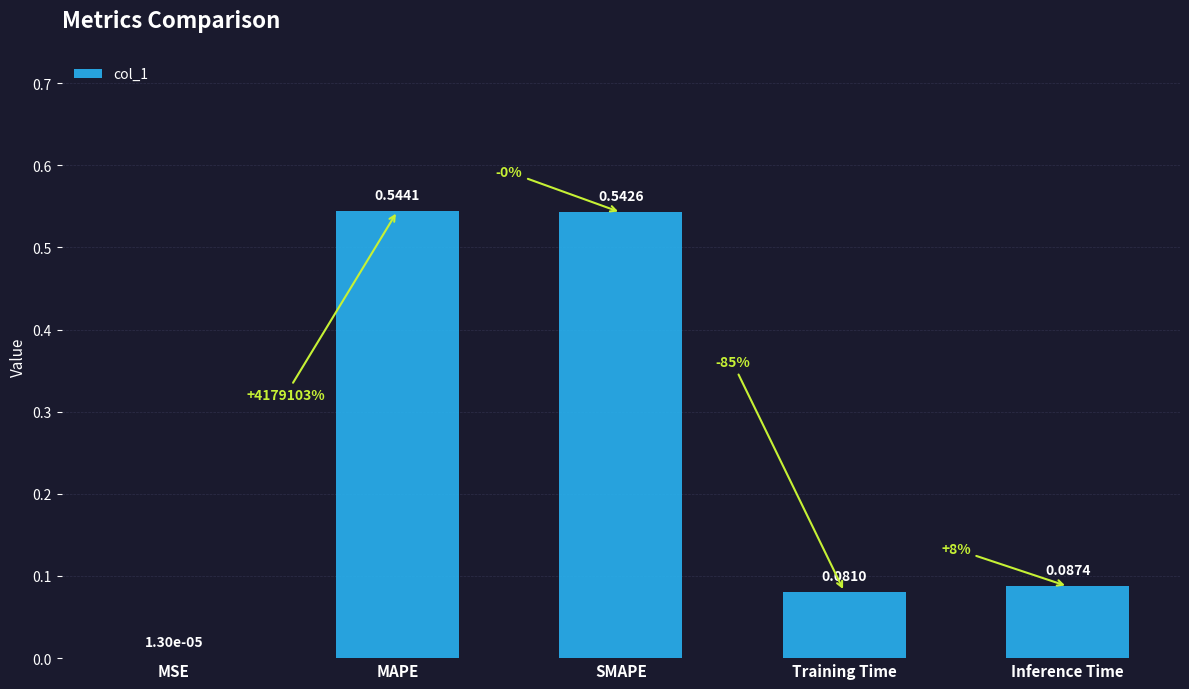

At which label is the value closest to 0?

MSE